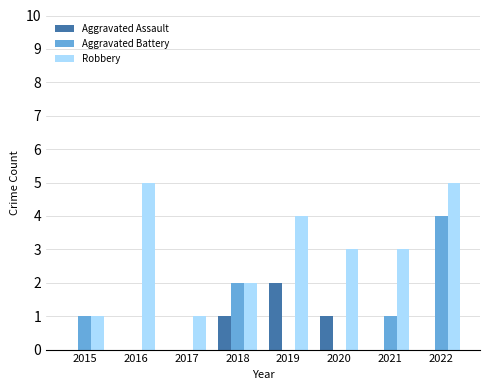

Which category has the highest value in the Aggravated Assault series?

2019